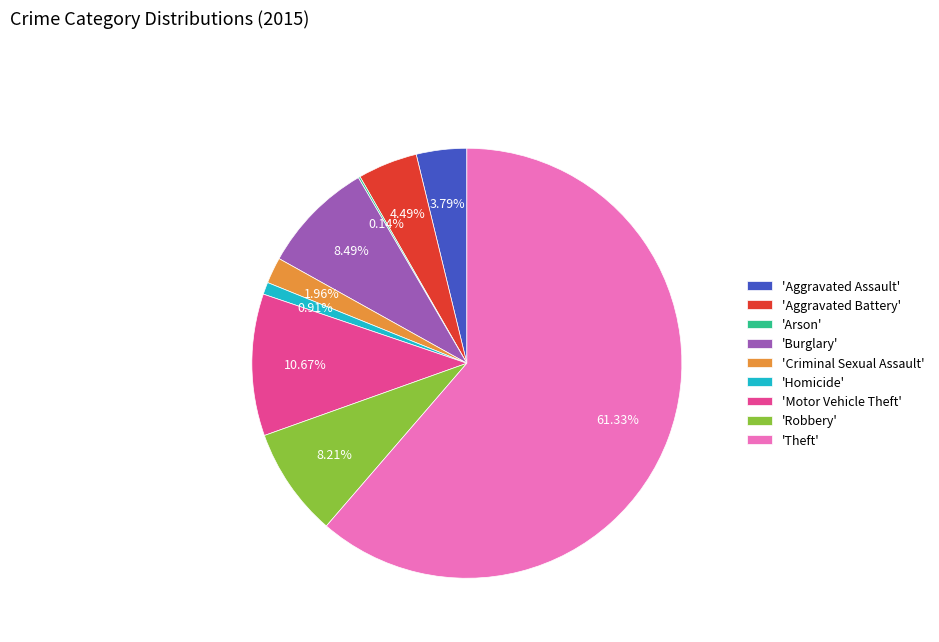

Does 'Theft' represent more than half of the total?

Yes